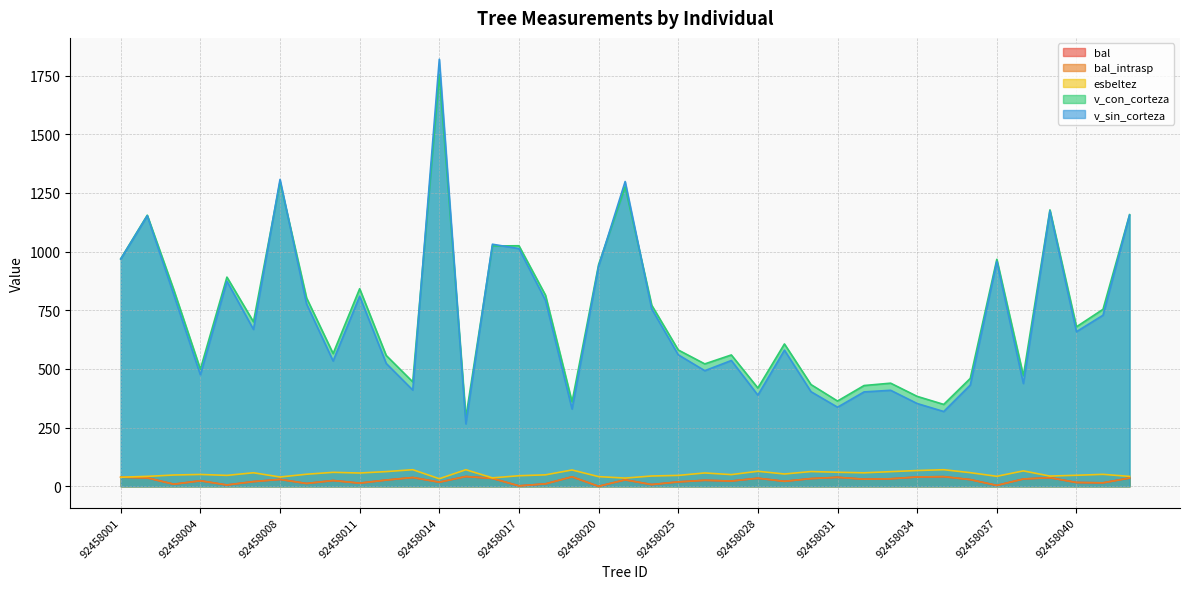

Which series changed the most between 92458015 and 92458027?

v_sin_corteza